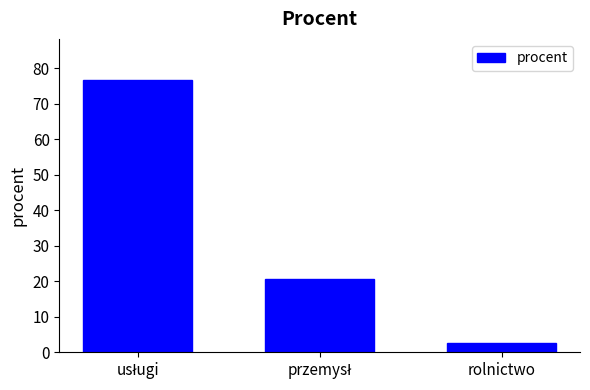

Is it true that the value at rolnictwo is 2.6?

True